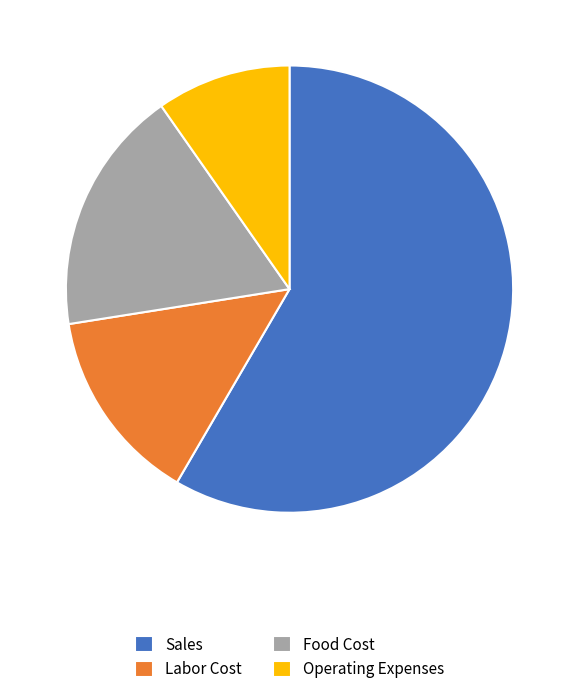

Rank the categories by value from highest to lowest.

Sales, Food Cost, Labor Cost, Operating Expenses